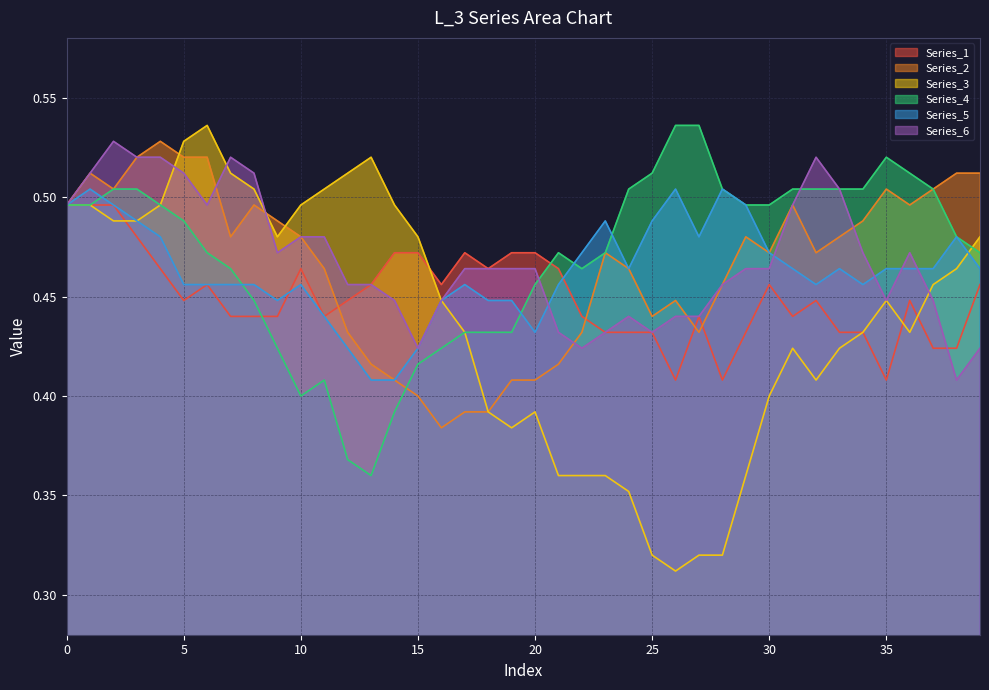

At which category does Series_5 reach its first local valley?

9